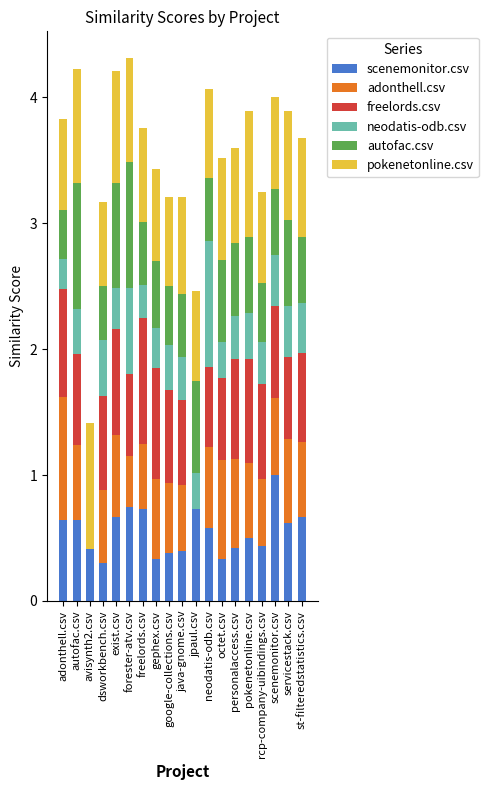

What is the total value across all series at scenemonitor.csv?

4.0